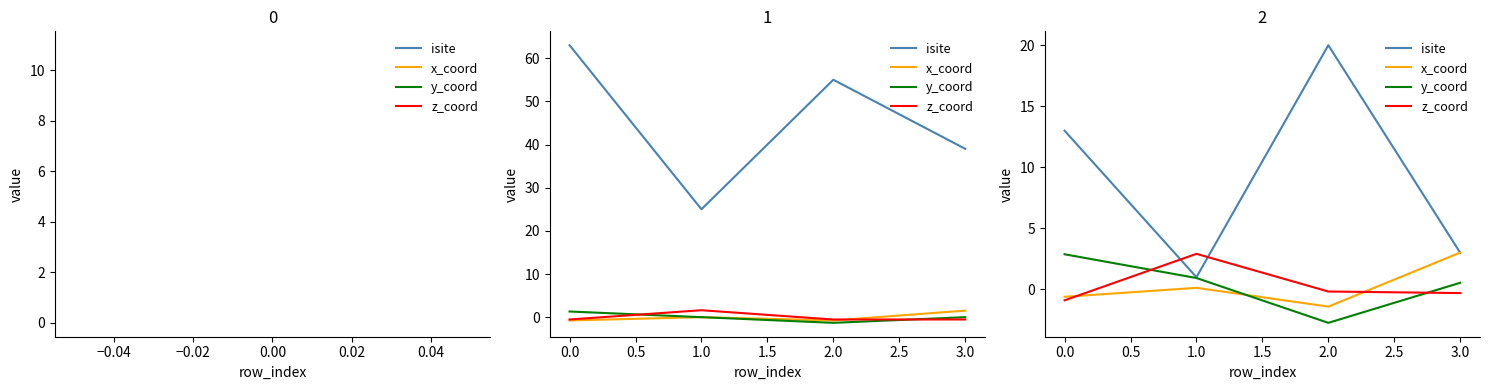

Which series has the largest range (max minus min)?

isite